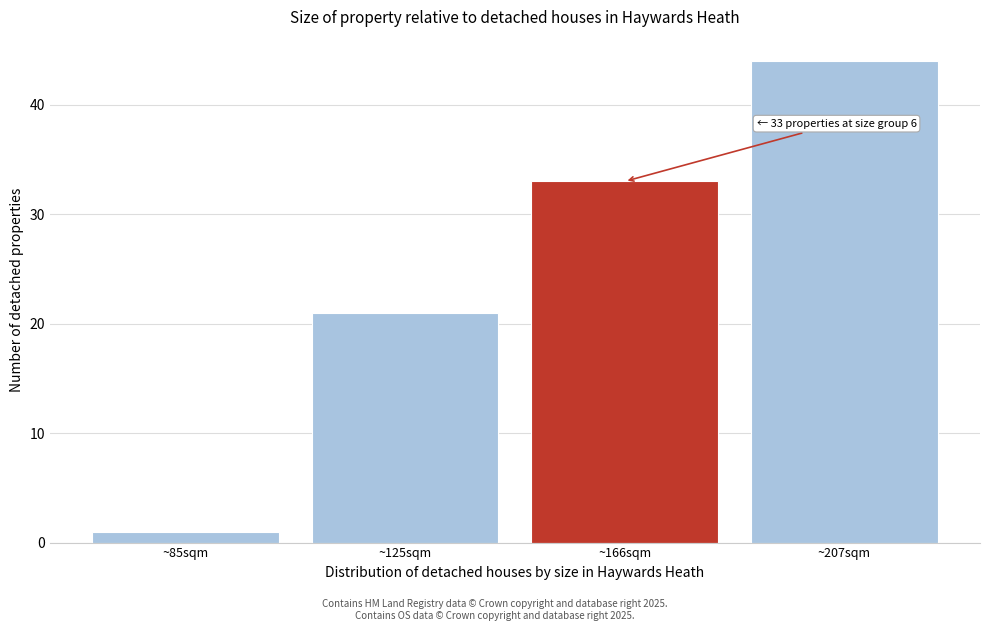

Reading left to right, what are all the values shown in this chart?

1	21	33	44